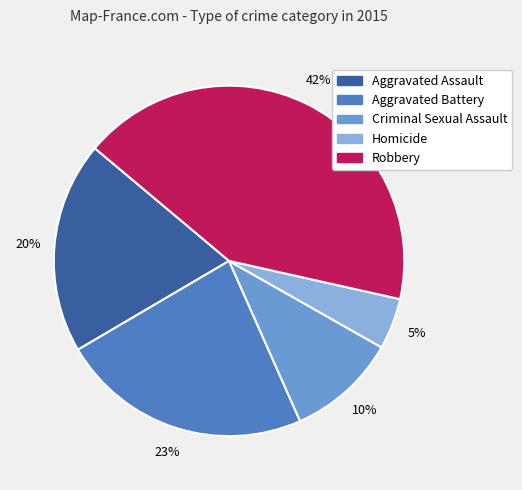

Is there any slice that represents more than half of the pie?

No